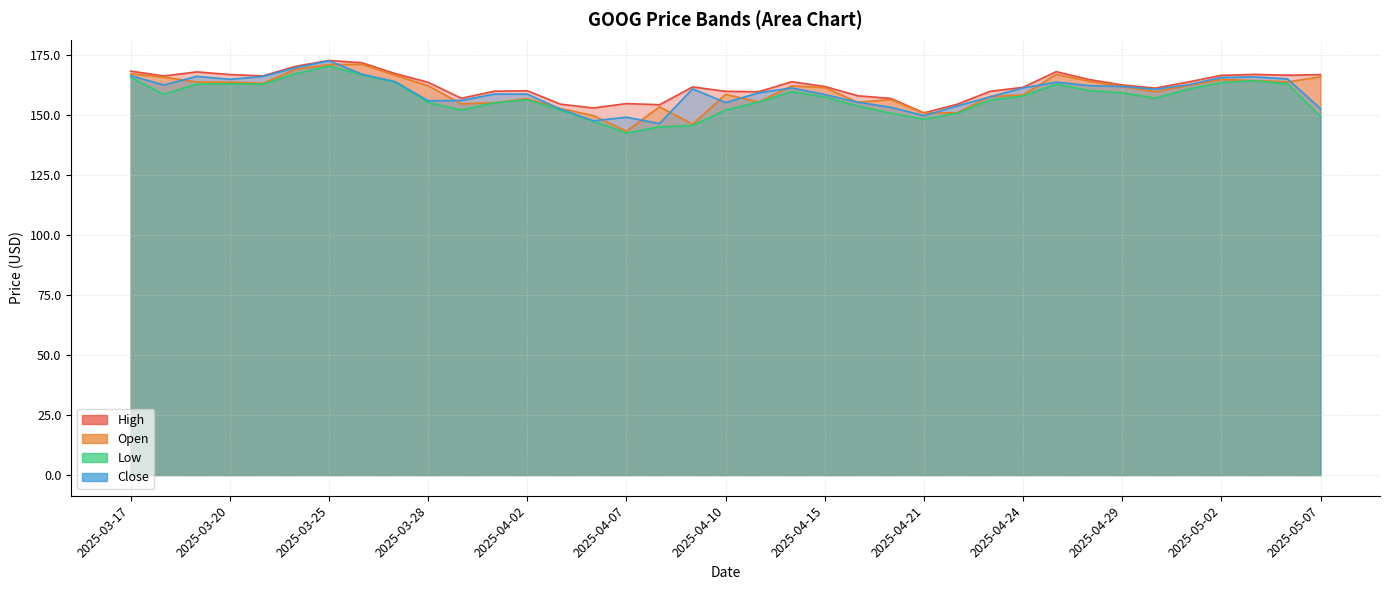

How many series are shown in this chart?

4